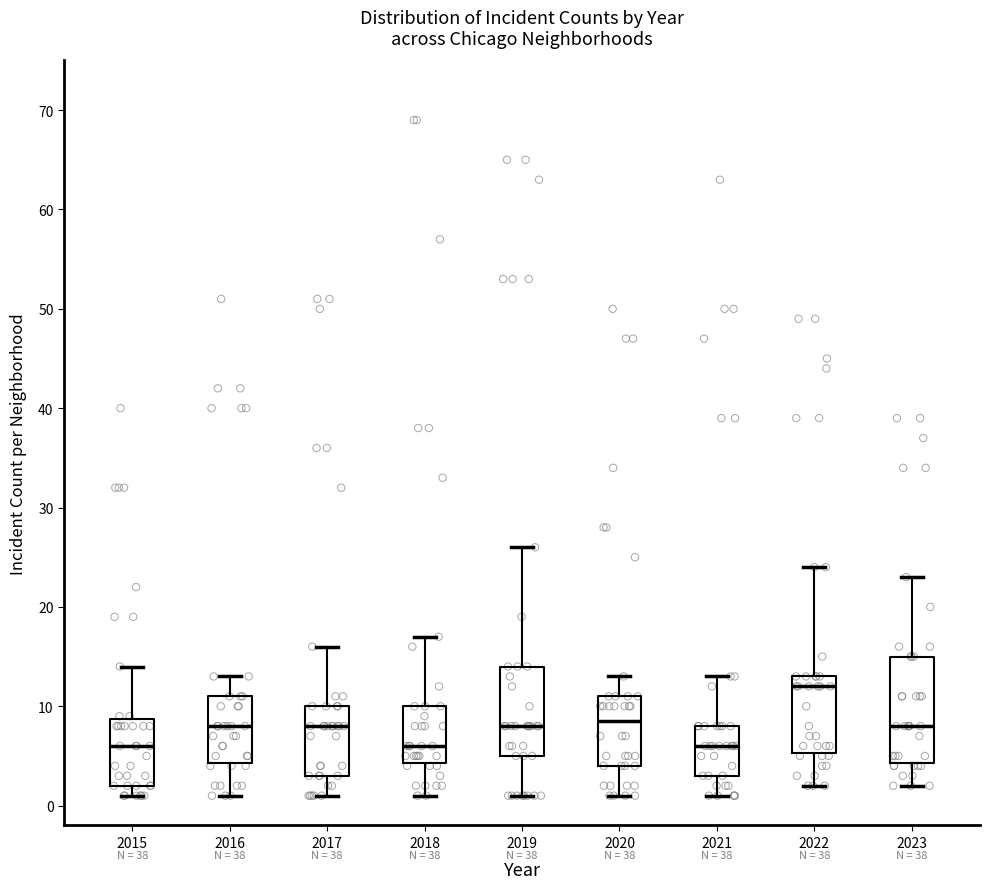

Where is the lower edge of the box at x = 2022 on the y-axis? The values are not printed on the chart, so give them approximately, as read against the axis.

5